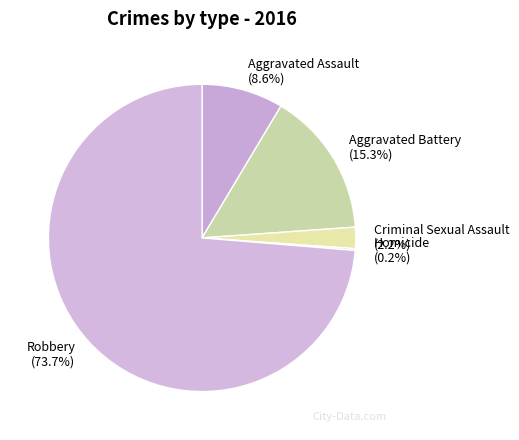

To the nearest percent, what percentage of the pie is Aggravated Battery?

15%